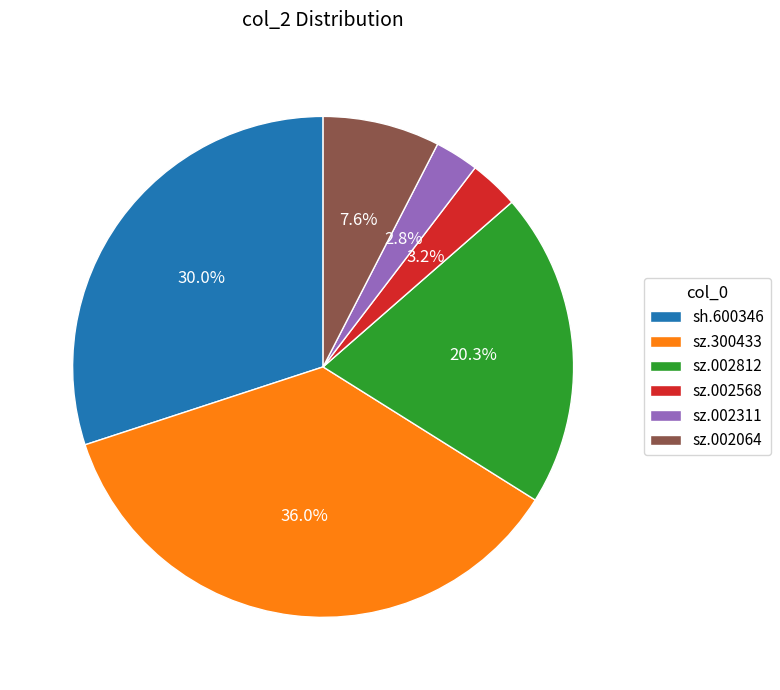

To the nearest percent, what is the difference between the sz.300433 and sz.002311 slice percentages?

33%